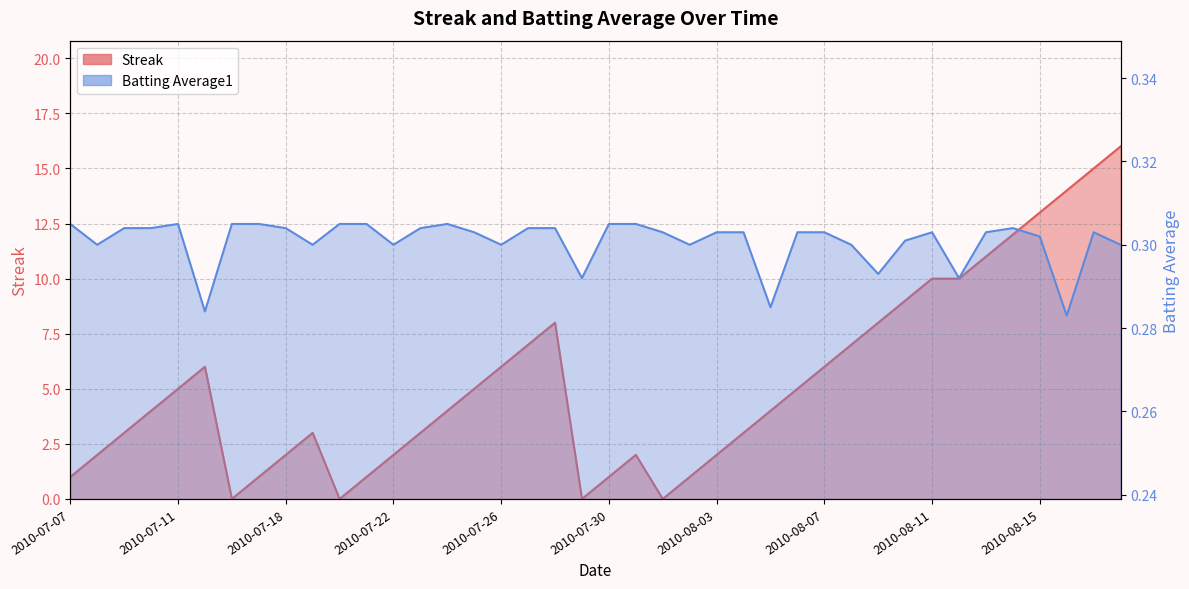

Rank the series by their average value, from lowest to highest.

Batting Average1, Streak